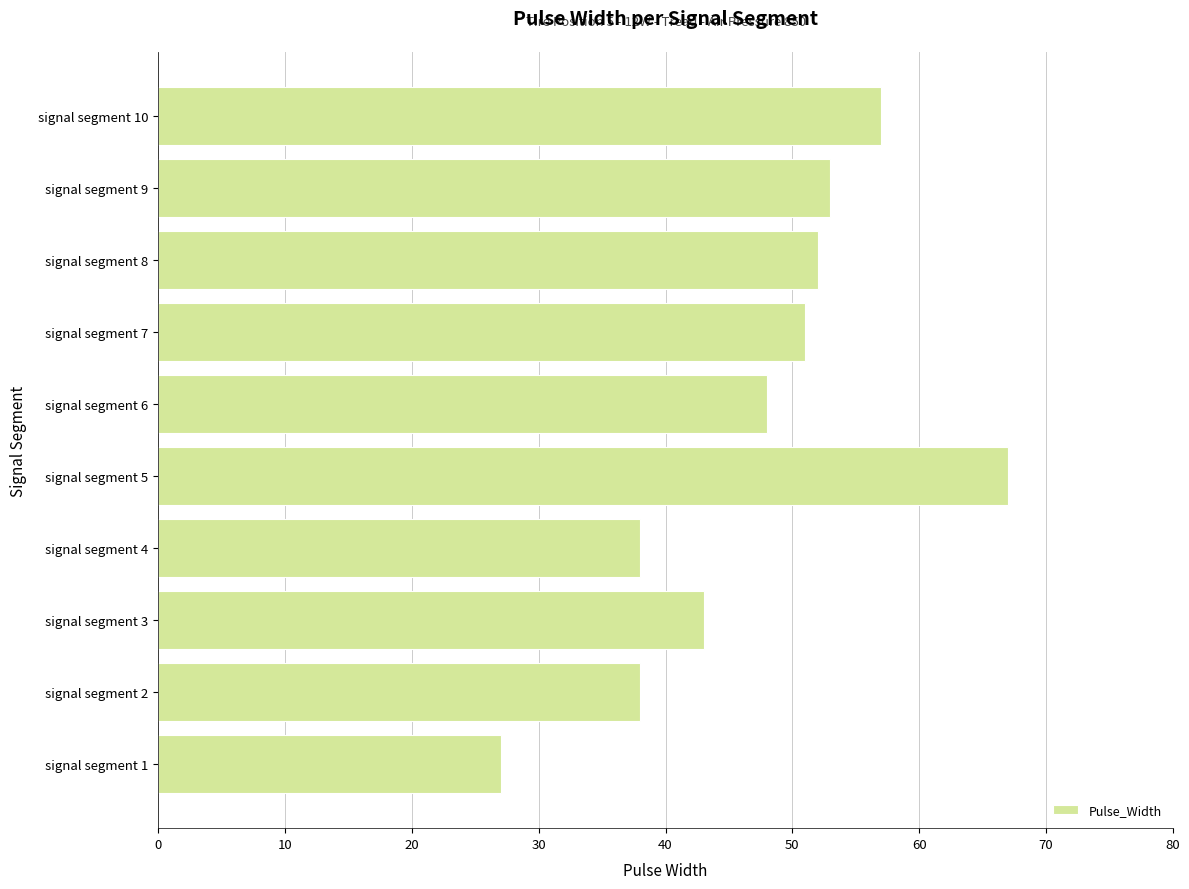

What is the sum of the values at signal segment 6 and signal segment 9?

101